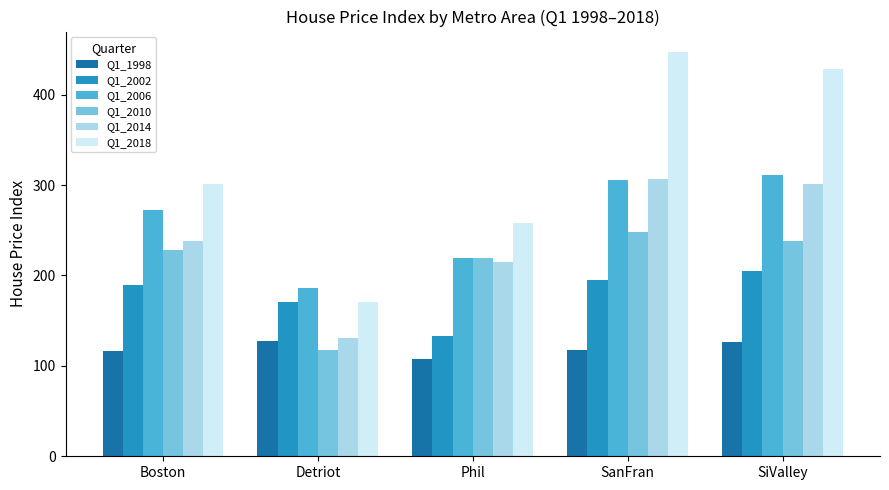

The value of Q1_2014 at Detriot is 80.2. True or false?

False